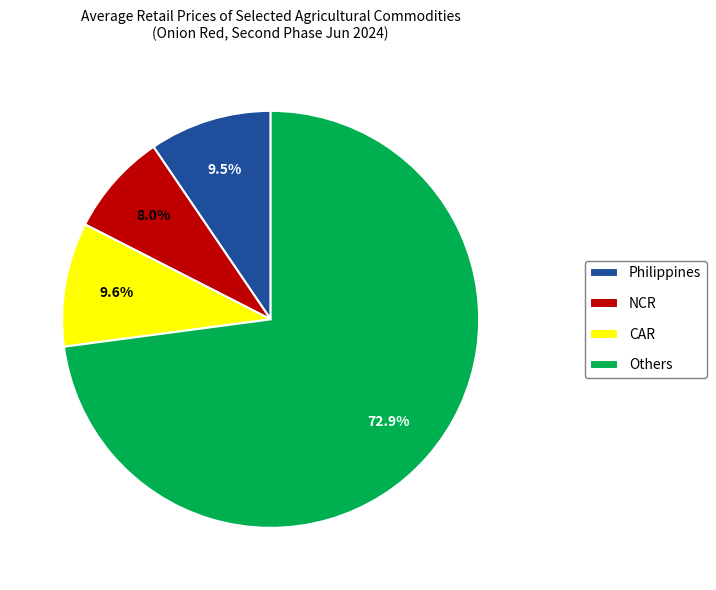

What percentage is NOT represented by Philippines?

90.5%